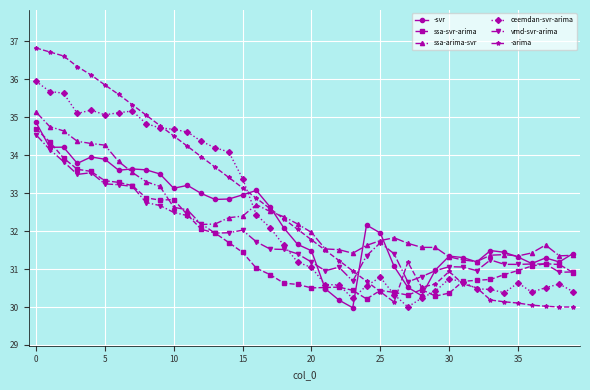

Is this an area chart (filled region under the line)?

No